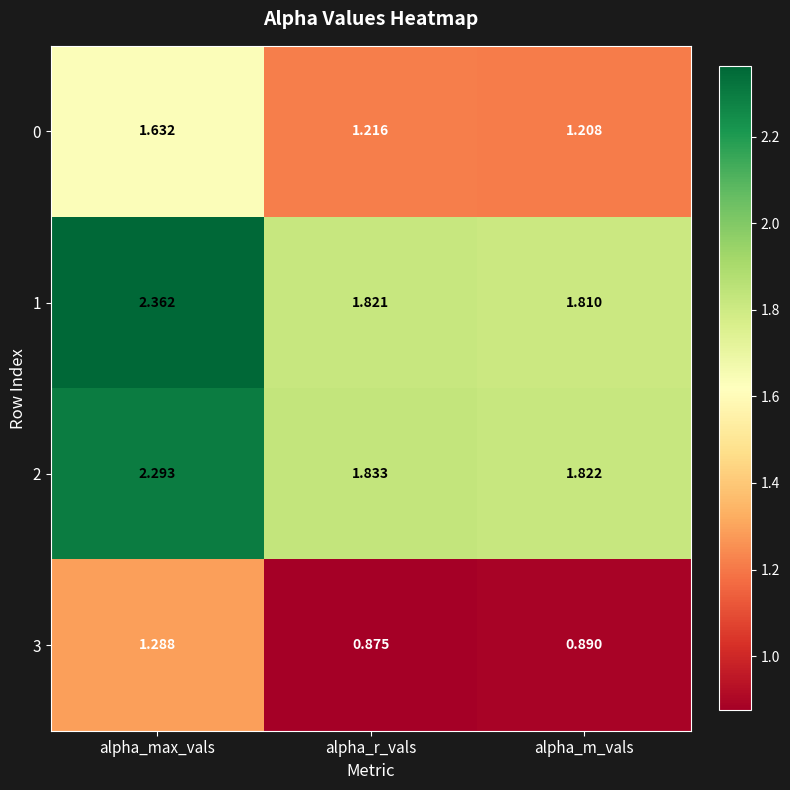

At which label does 2 reach its peak?

alpha_max_vals